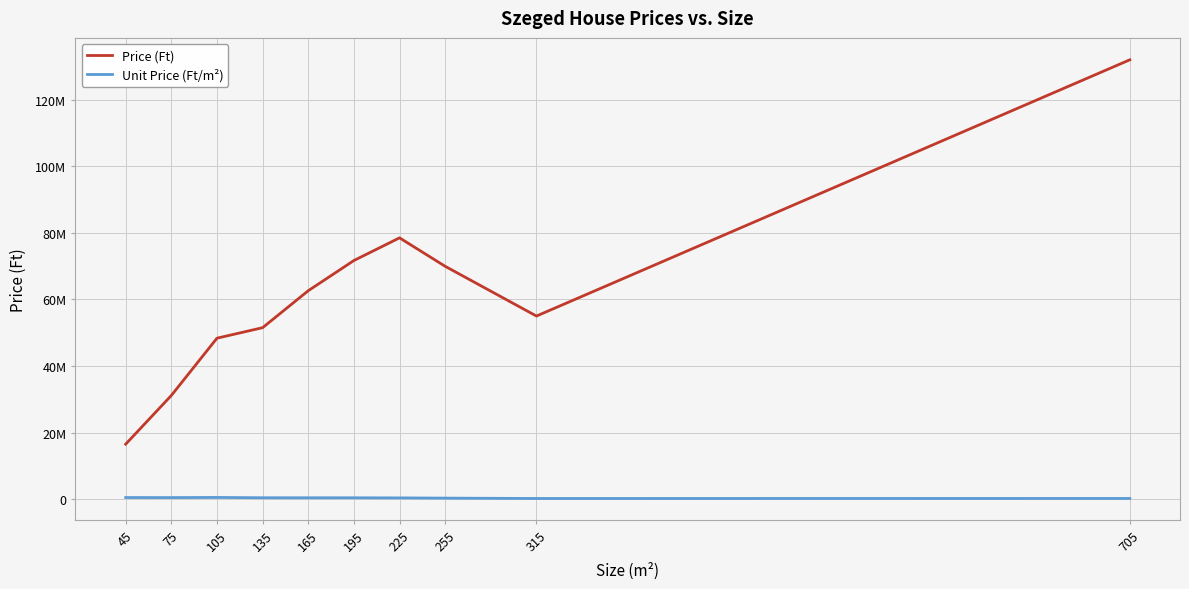

Reading left to right, transcribe all the data shown in this chart.

Price (Ft): 16500000.0	31130000.0	48343333.3	51505000.0	62610000.0	71685714.3	78500000.0	69945000.0	55000000.0	132000000.0
Unit Price (Ft/m²): 458333.0	444775.3	484730.5	397897.1	388489.8	383663.0	354260.5	283217.5	171339.0	185133.0